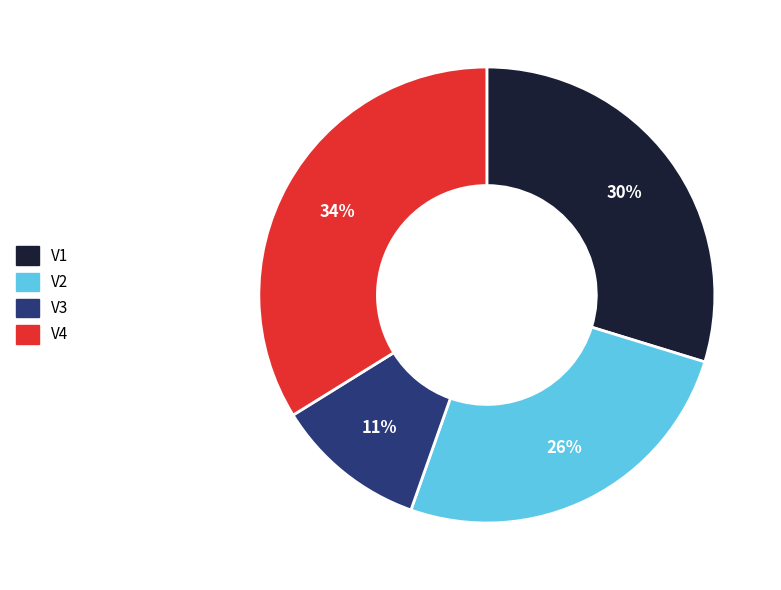

The V4 slice represents 34% of the pie. True or false?

True